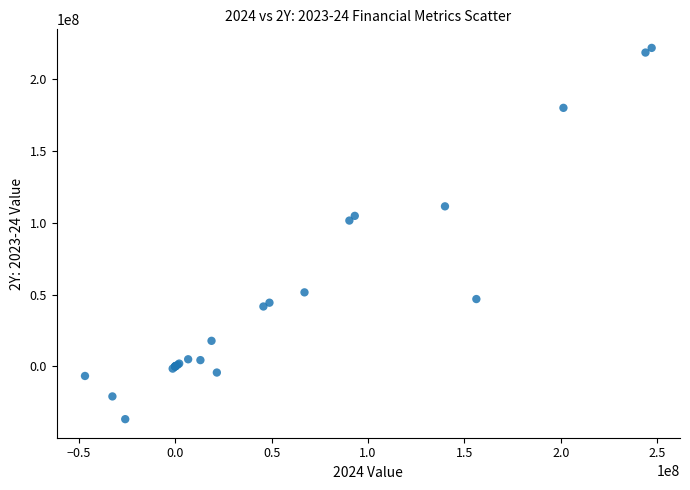

What Y value in the scatter plot is closest to 92461000?

101474000.0